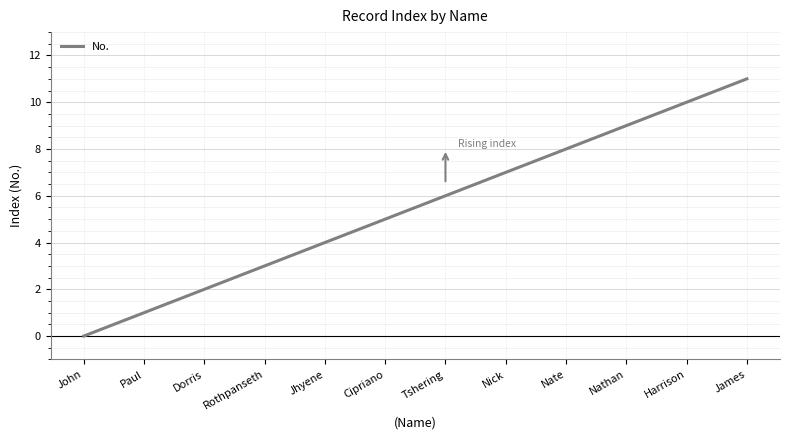

List the labels in order of value, smallest first.

John, Paul, Dorris, Rothpanseth, Jhyene, Cipriano, Tshering, Nick, Nate, Nathan, Harrison, James